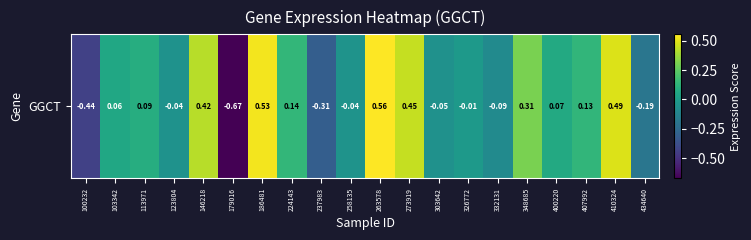

List the labels in order of value, smallest first.

179016, 100232, 237983, 434640, 332131, 303642, 123804, 258135, 326772, 103342, 400220, 113971, 407992, 224143, 348685, 146218, 273919, 410324, 186481, 263578